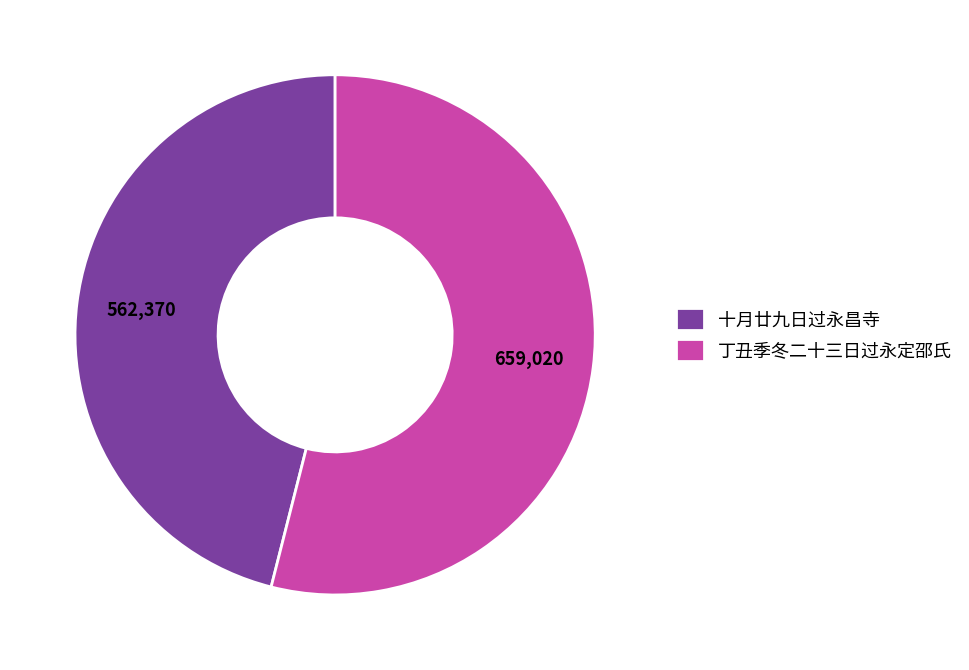

The 十月廿九日过永昌寺 slice represents 46% of the pie. True or false?

True